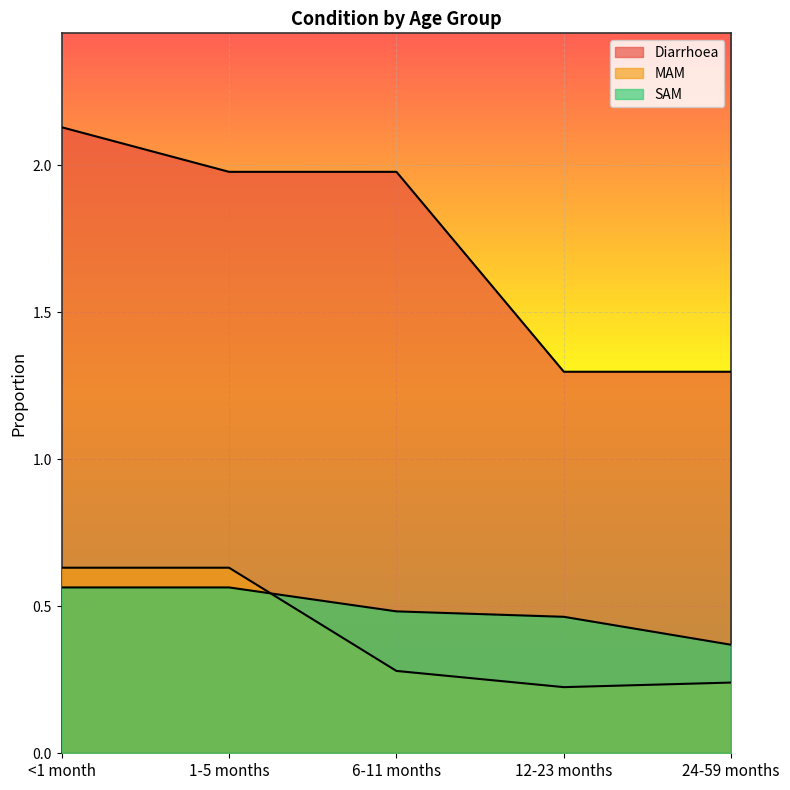

Count the MAM values in the range 0 to 1.

5